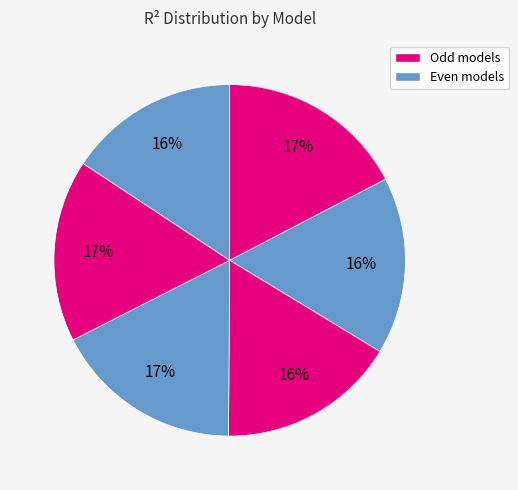

How many segments does this pie chart have?

6